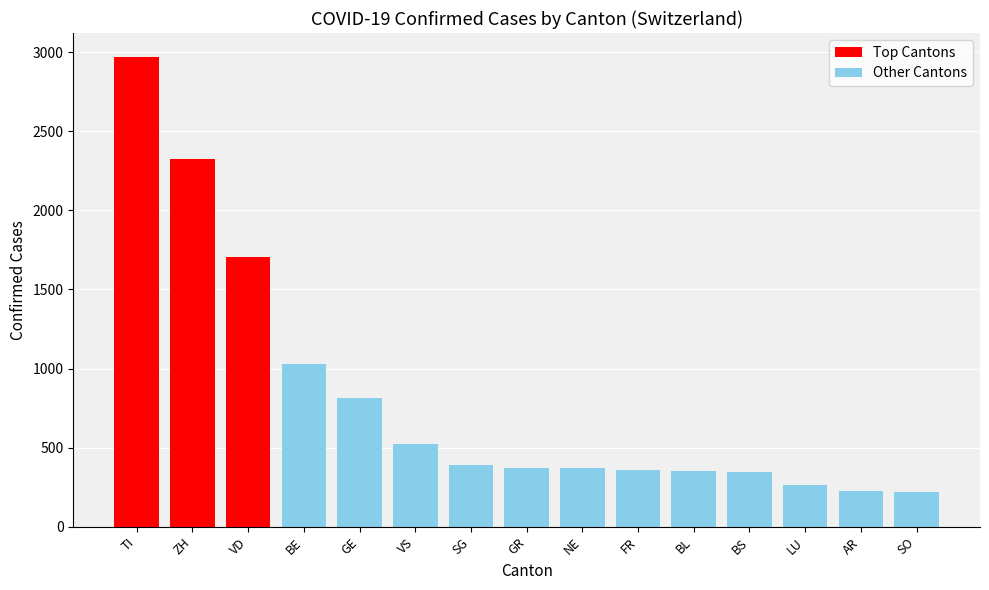

What is the difference between the second highest and minimum values?

2107